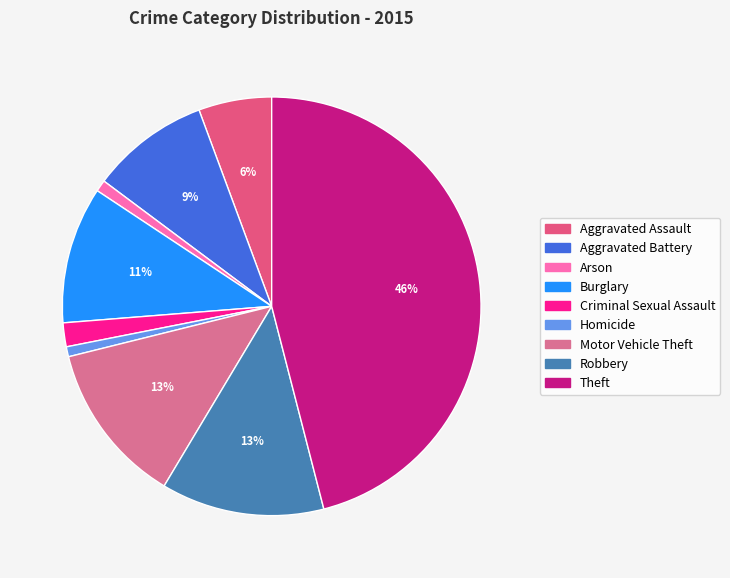

What percentage is the Robbery slice, to the nearest percent?

13%